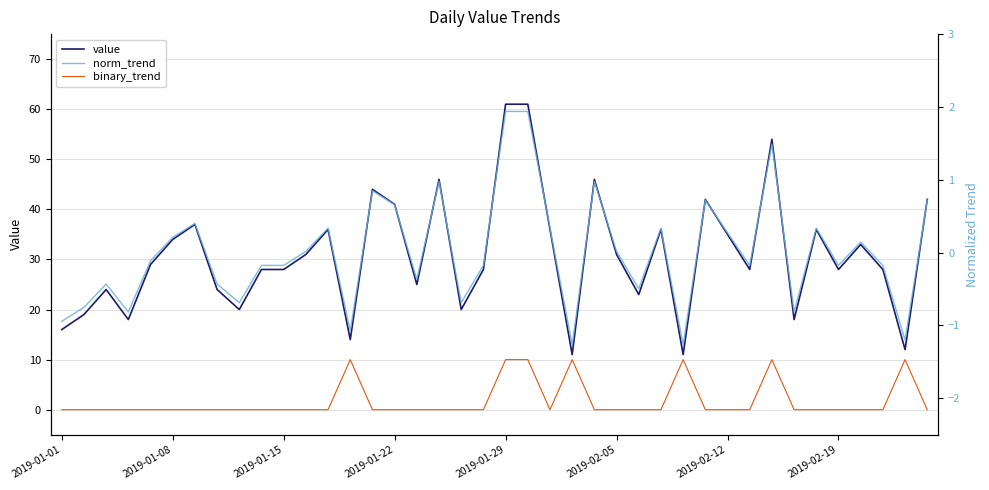

Which series has the largest total across all categories?

value